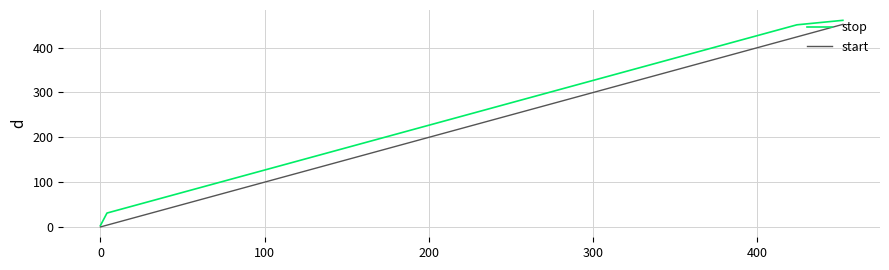

List the series in order of their overall mean, highest first.

stop, start